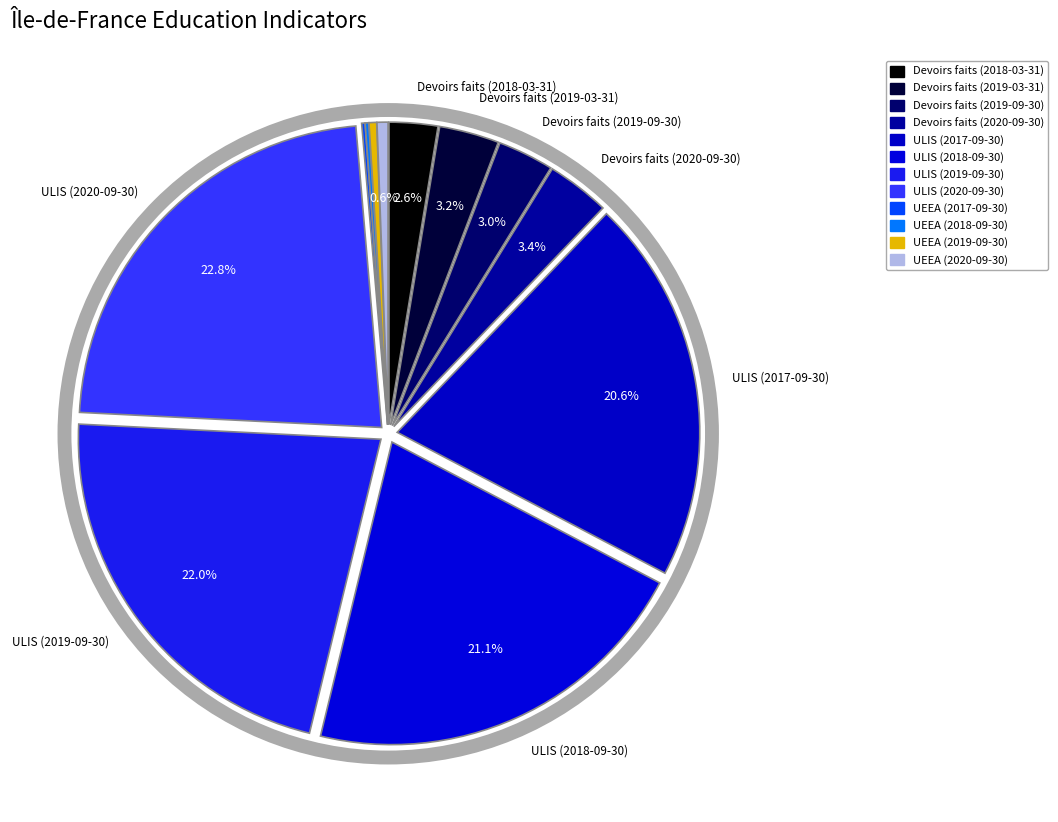

To the nearest percent, what is the difference between the Devoirs faits (2019-09-30) and ULIS (2017-09-30) slice percentages?

18%